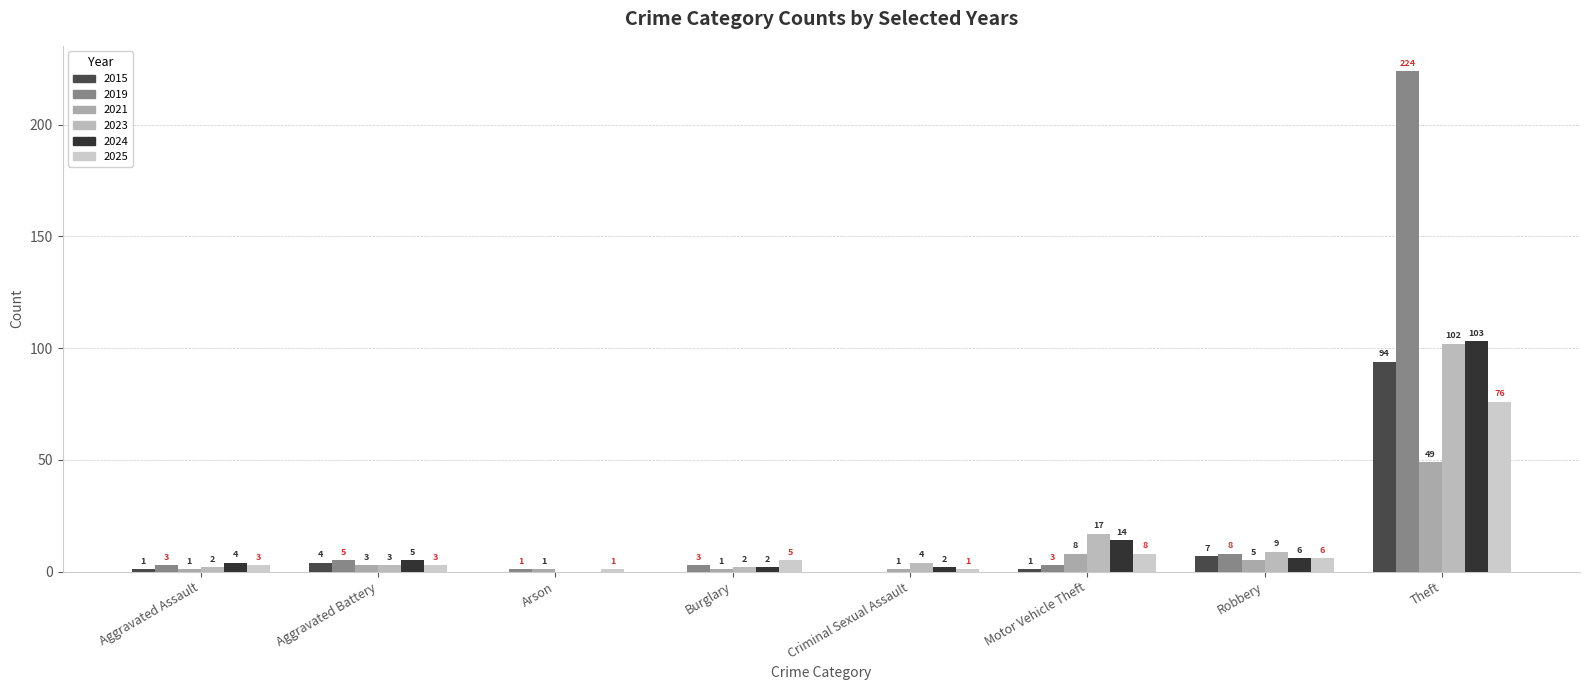

Reading right to left, extract all data points from this chart.

2025: Theft=76	Robbery=6	Motor Vehicle Theft=8	Criminal Sexual Assault=1	Burglary=5	Arson=1	Aggravated Battery=3	Aggravated Assault=3
2019: Theft=224	Robbery=8	Motor Vehicle Theft=3	Criminal Sexual Assault=0	Burglary=3	Arson=1	Aggravated Battery=5	Aggravated Assault=3
2021: Theft=49	Robbery=5	Motor Vehicle Theft=8	Criminal Sexual Assault=1	Burglary=1	Arson=1	Aggravated Battery=3	Aggravated Assault=1
2015: Theft=94	Robbery=7	Motor Vehicle Theft=1	Criminal Sexual Assault=0	Burglary=0	Arson=0	Aggravated Battery=4	Aggravated Assault=1
2023: Theft=102	Robbery=9	Motor Vehicle Theft=17	Criminal Sexual Assault=4	Burglary=2	Arson=0	Aggravated Battery=3	Aggravated Assault=2
2024: Theft=103	Robbery=6	Motor Vehicle Theft=14	Criminal Sexual Assault=2	Burglary=2	Arson=0	Aggravated Battery=5	Aggravated Assault=4